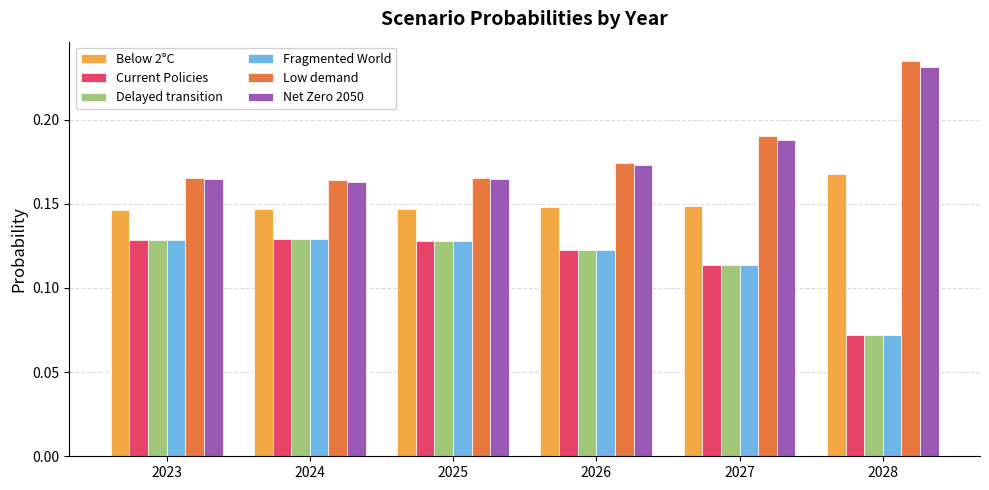

The value of Delayed transition at 2024 is 0.2. True or false?

False